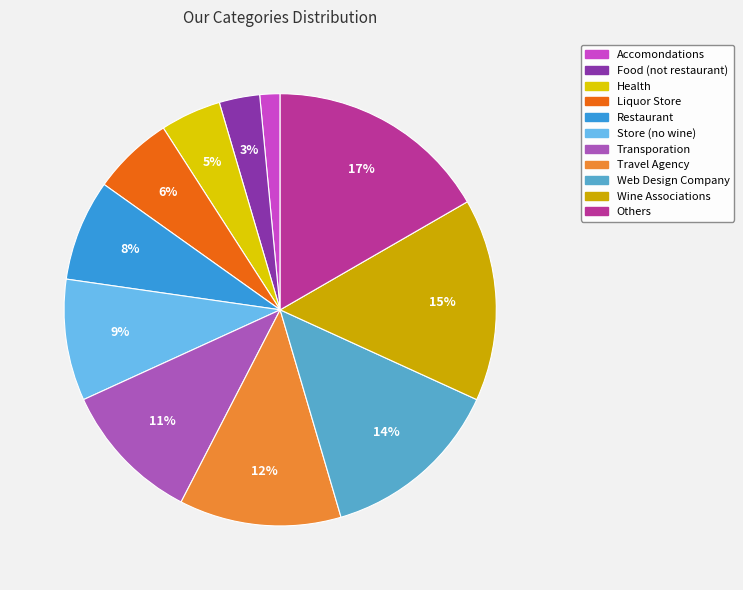

True or false: Accomondations accounts for 2% of the total.

True